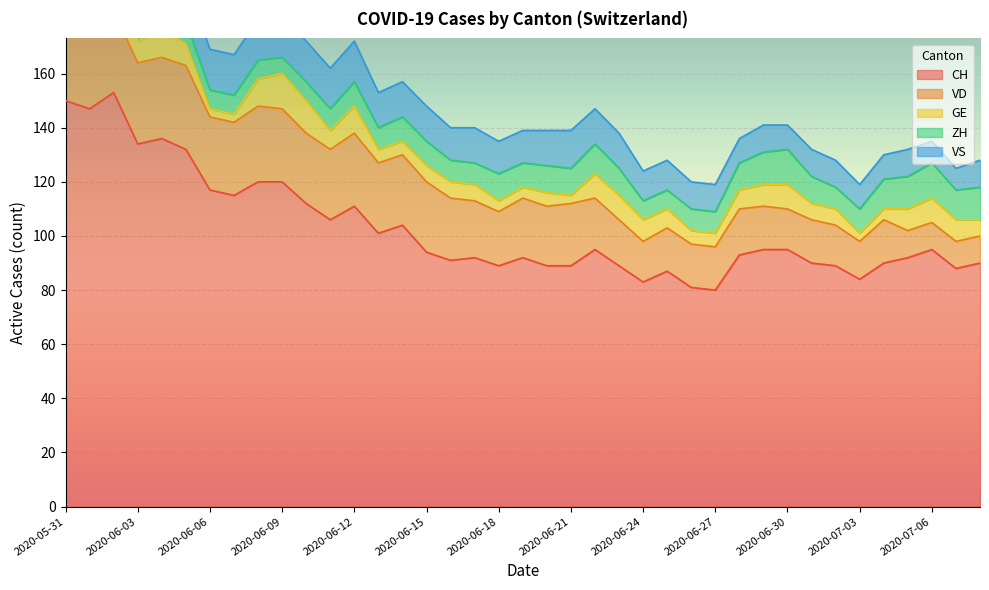

What is the sum of all VD values?

821